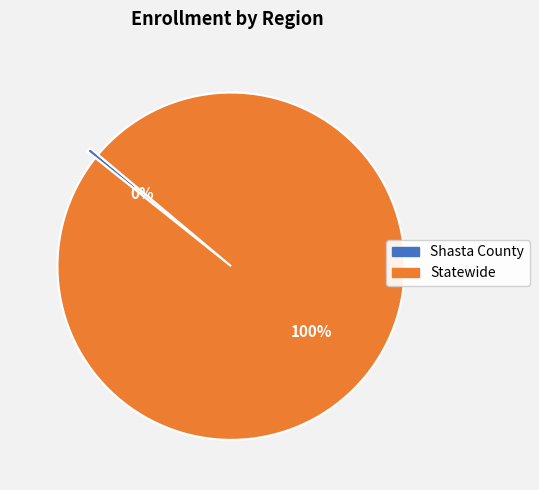

To the nearest percent, what is the average slice percentage?

50%